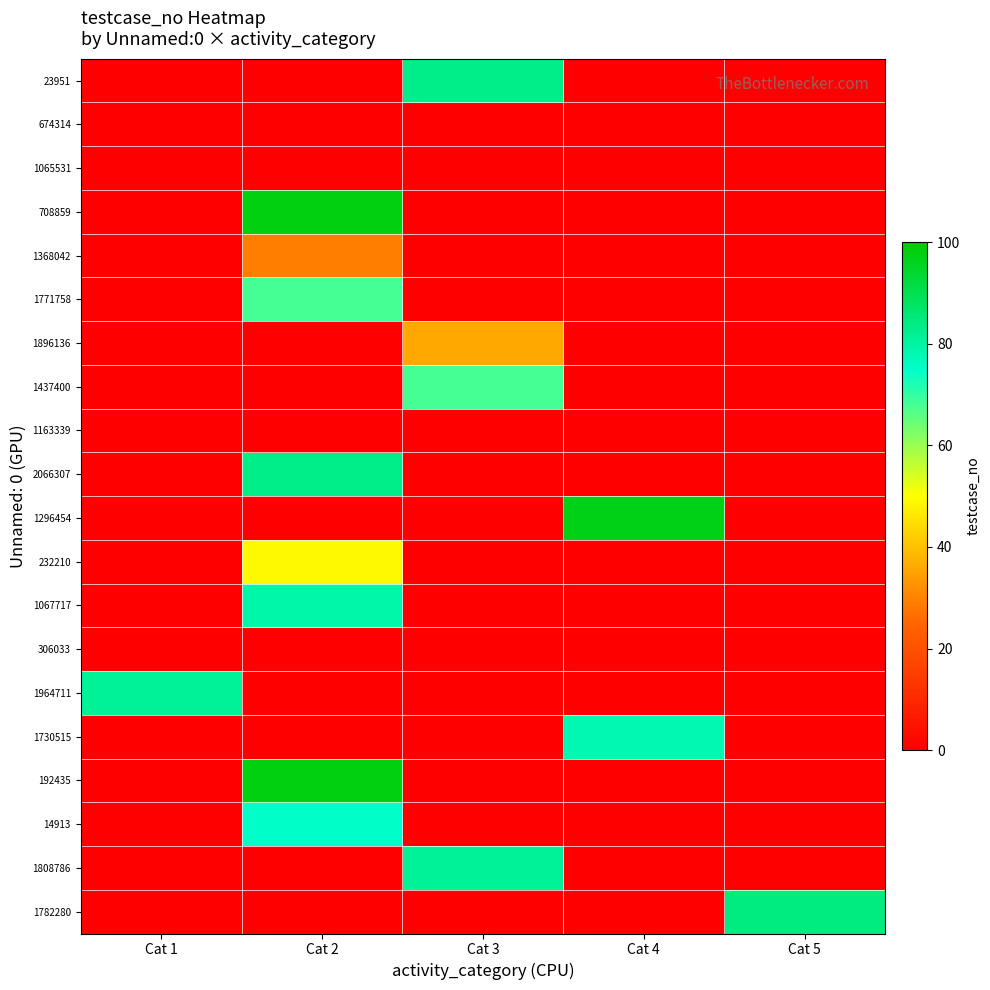

Which has a higher value, Cat 3 or Cat 5?

Cat 3